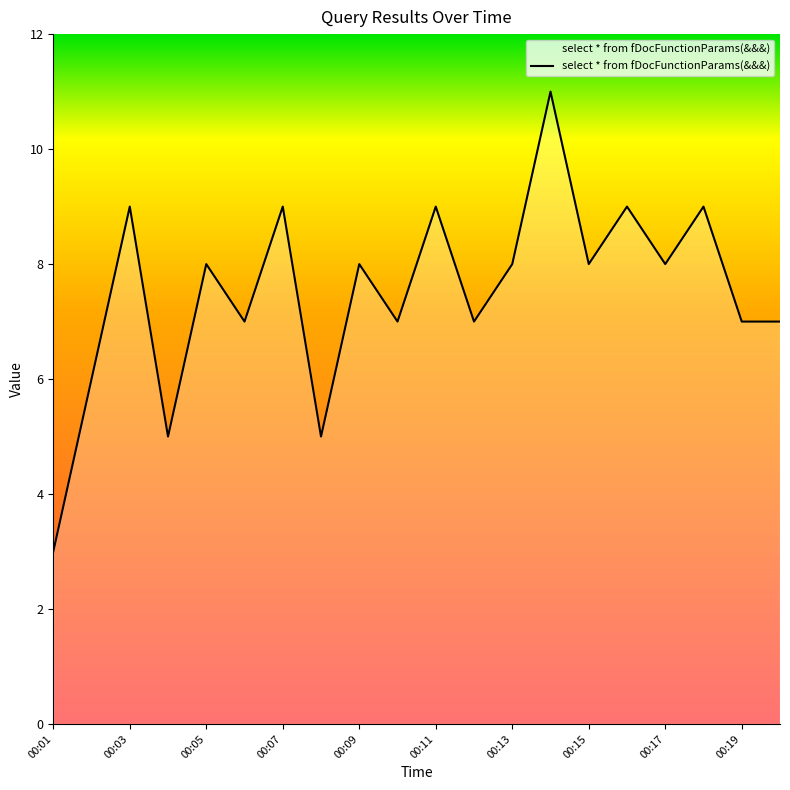

What is the greatest value displayed?

11